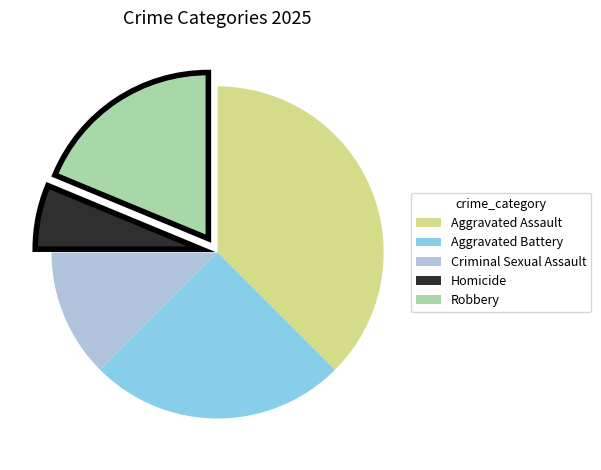

How many segments does this pie chart have?

5